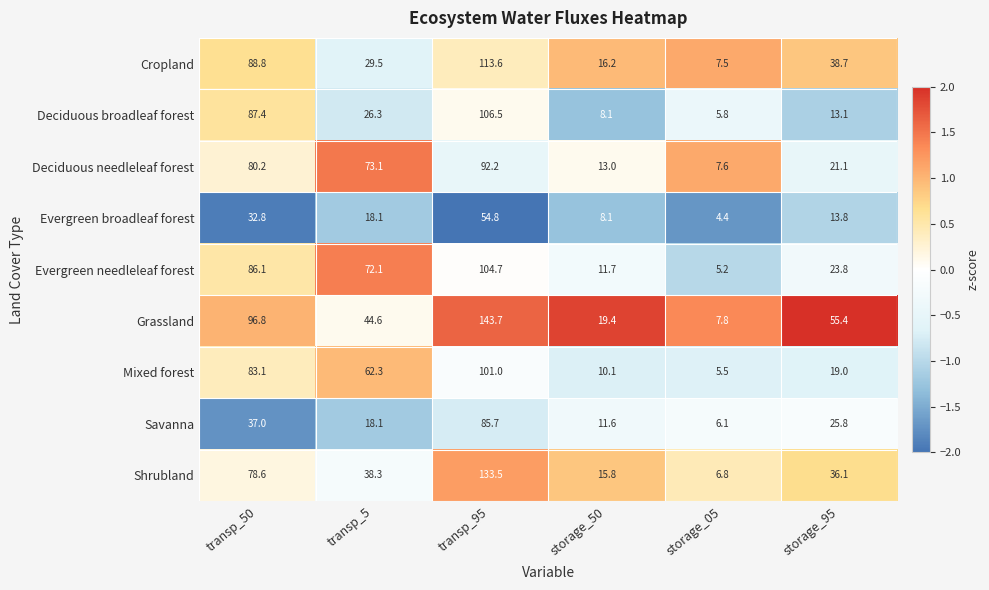

What is the difference between the highest and lowest values at storage_05?

3.4